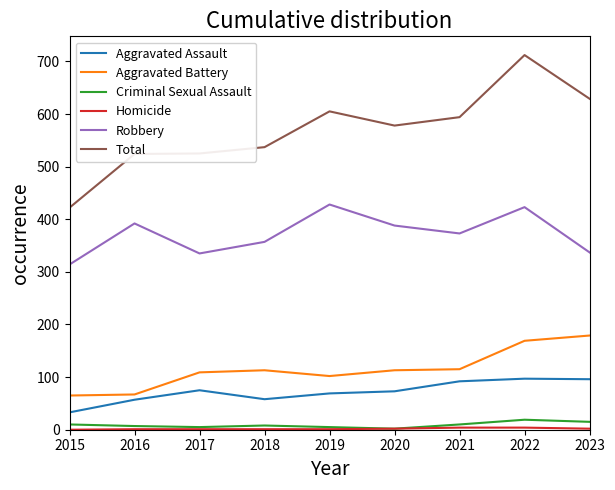

Is the value of Robbery at 2015 greater than the value of Aggravated Battery at 2018?

Yes